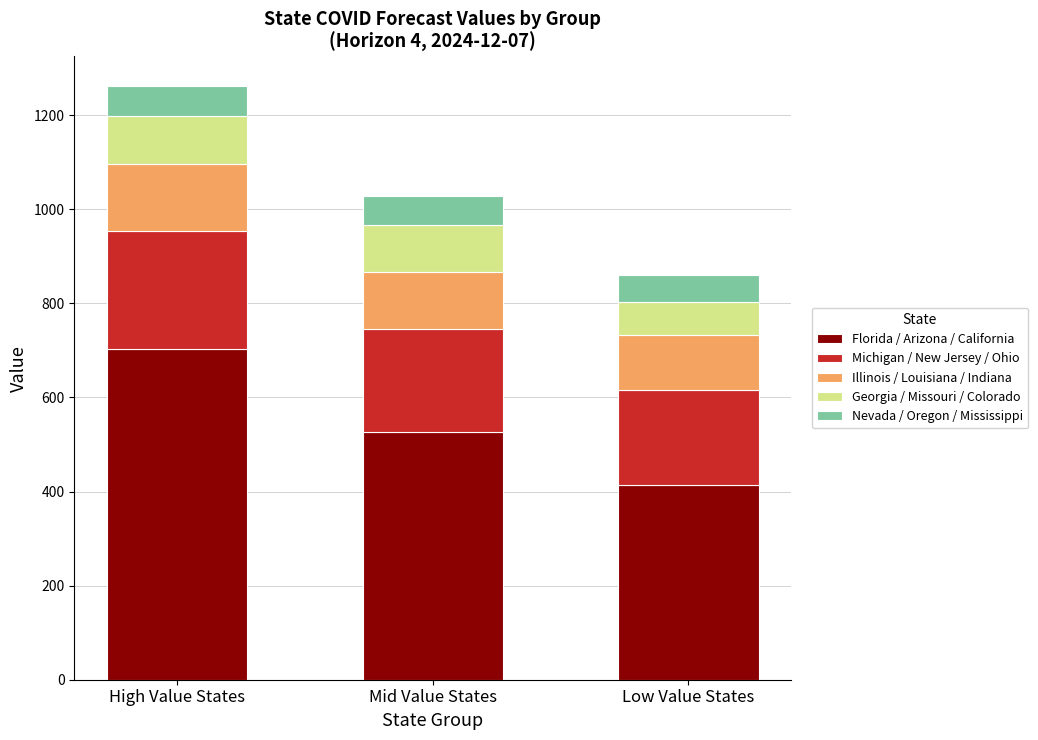

At which label does Florida / Arizona / California reach its peak?

High Value States